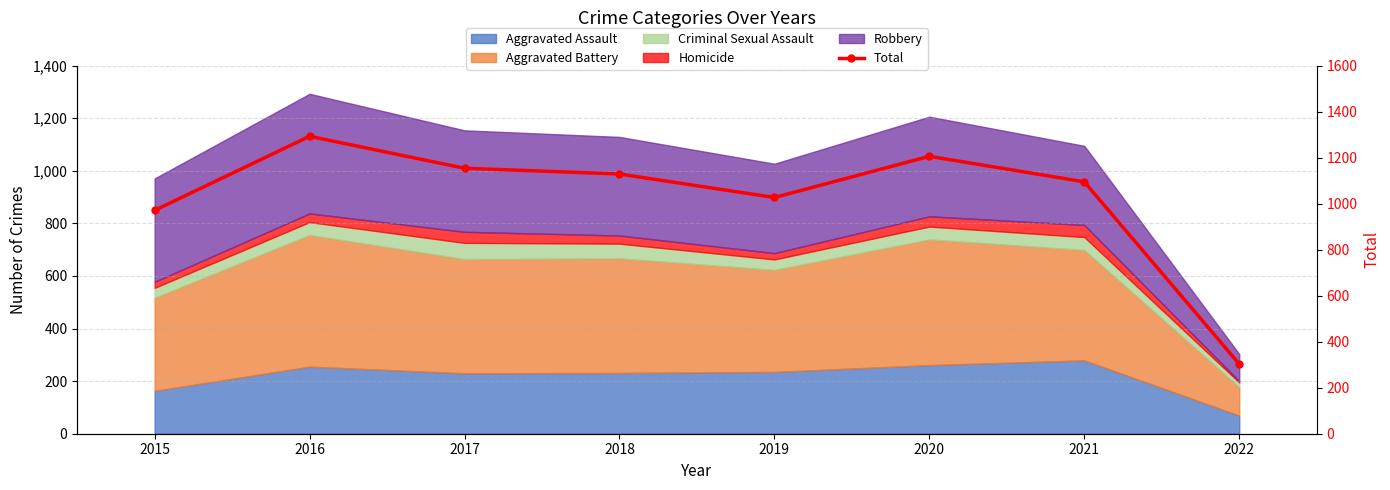

What is the maximum value shown in the chart?

1293